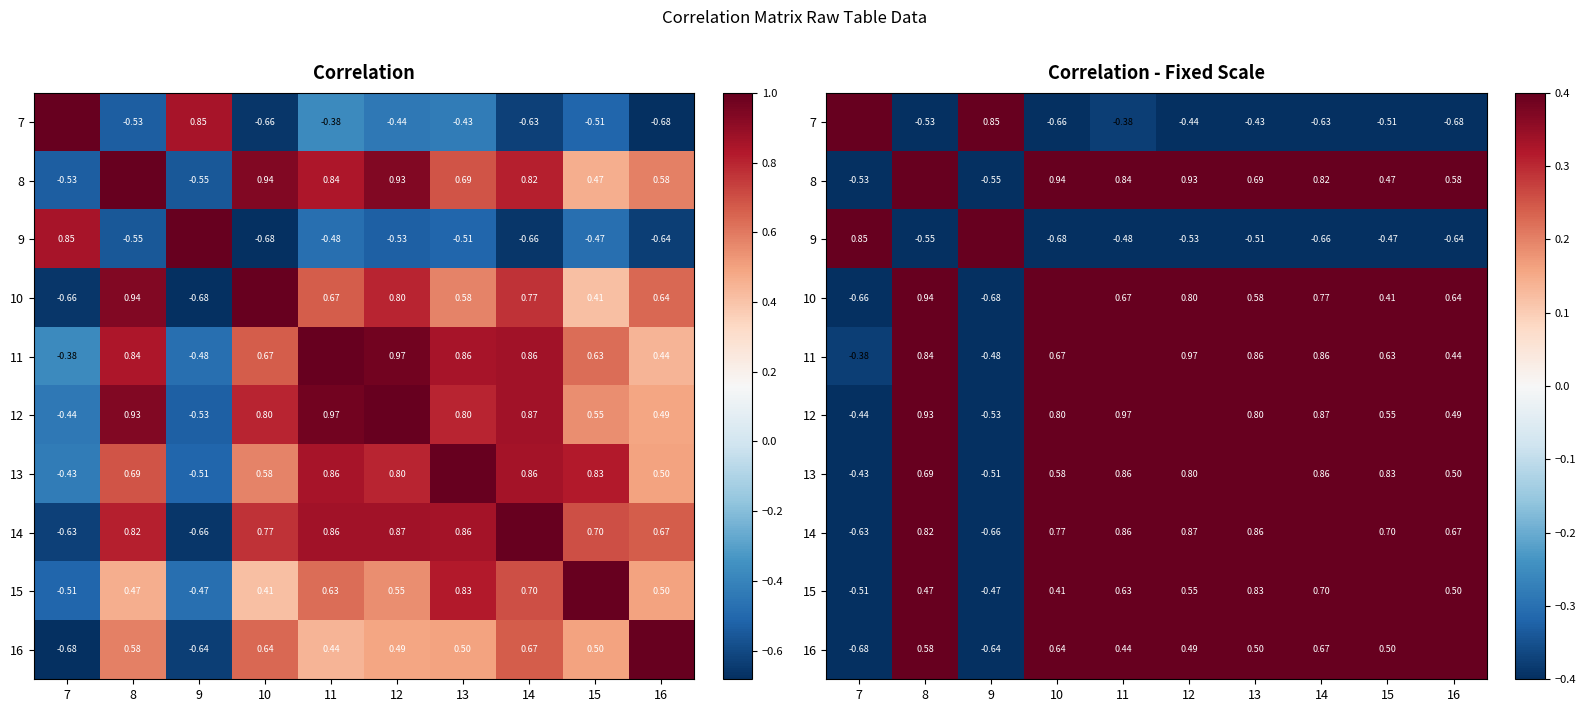

How many values in 12 are above zero?

8